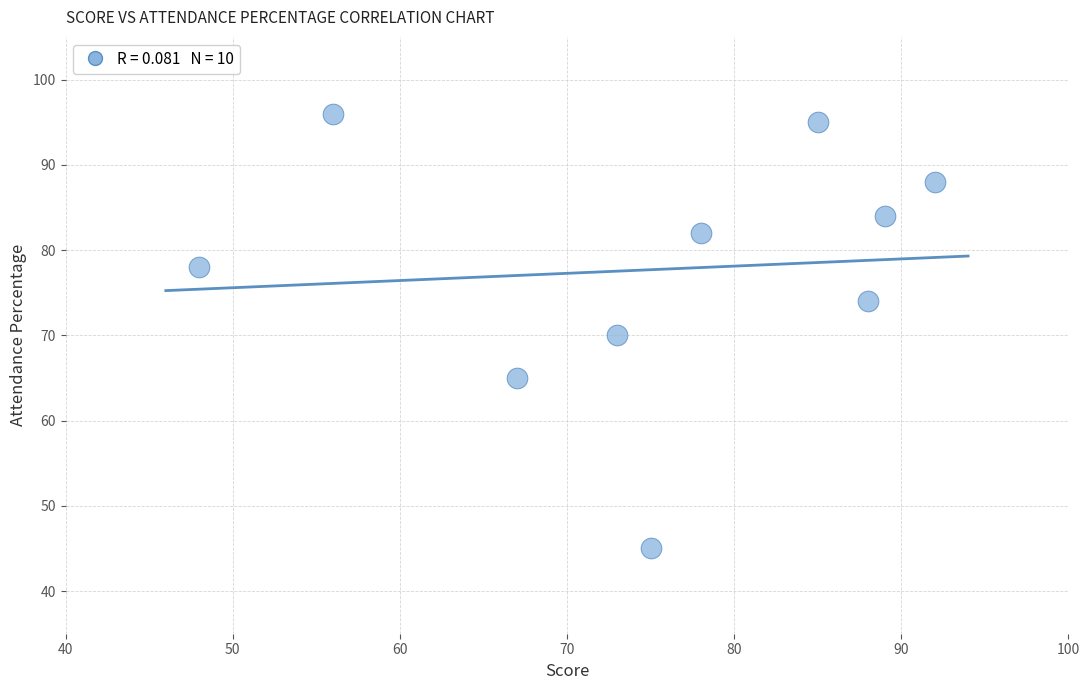

What is the average X value?

75